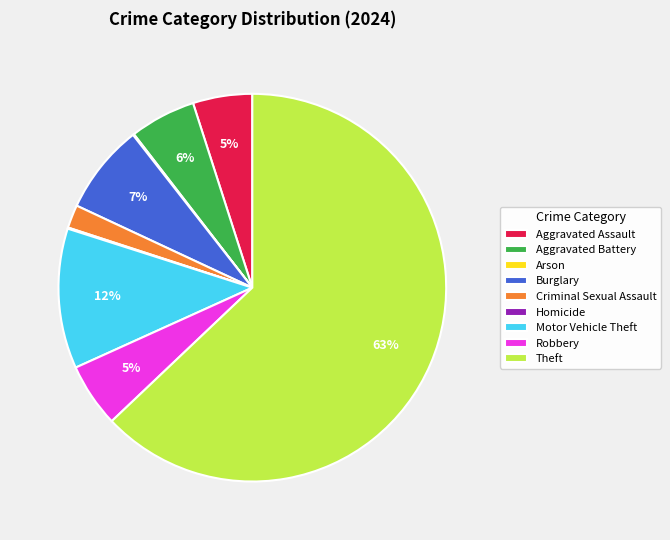

Which has a higher value, Aggravated Assault or Theft?

Theft